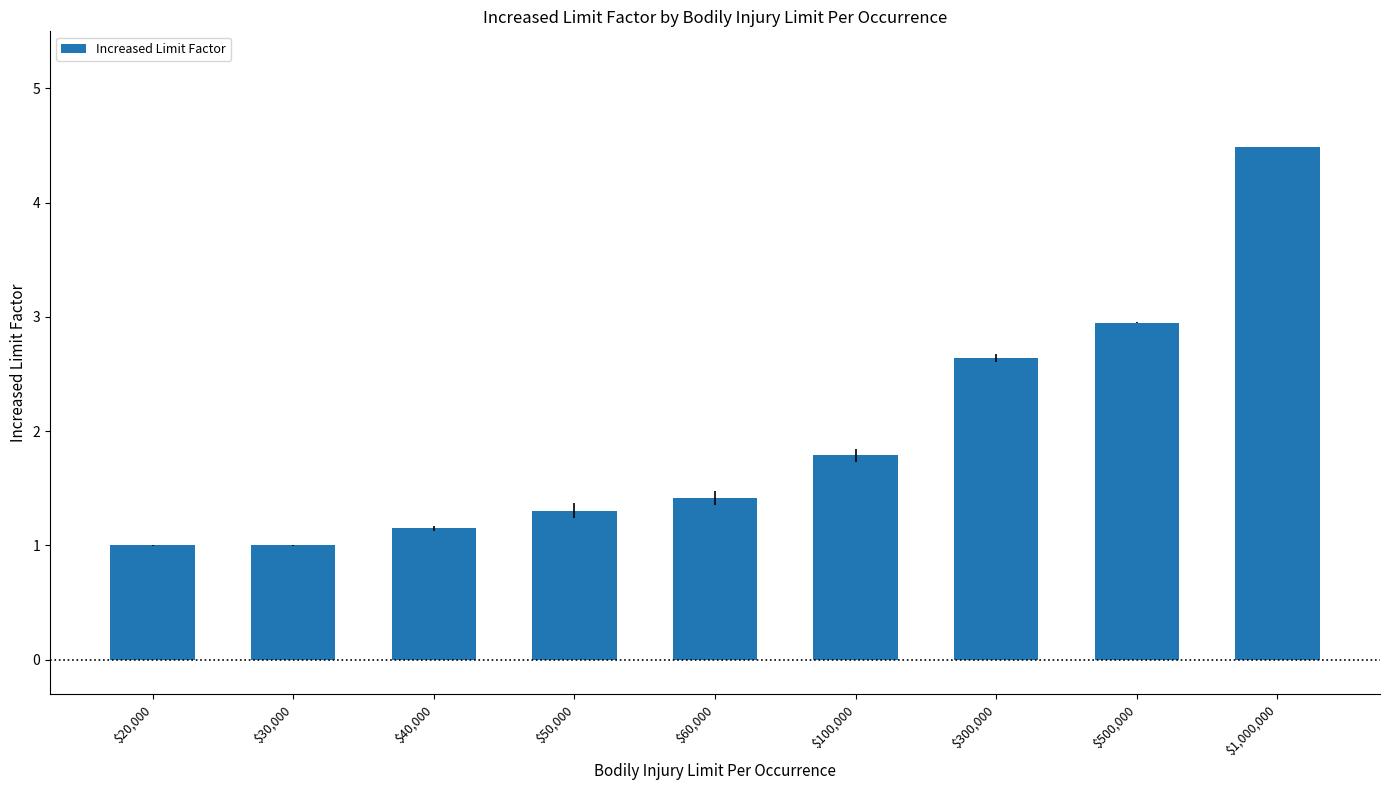

At which label is the value closest to 2?

$100,000